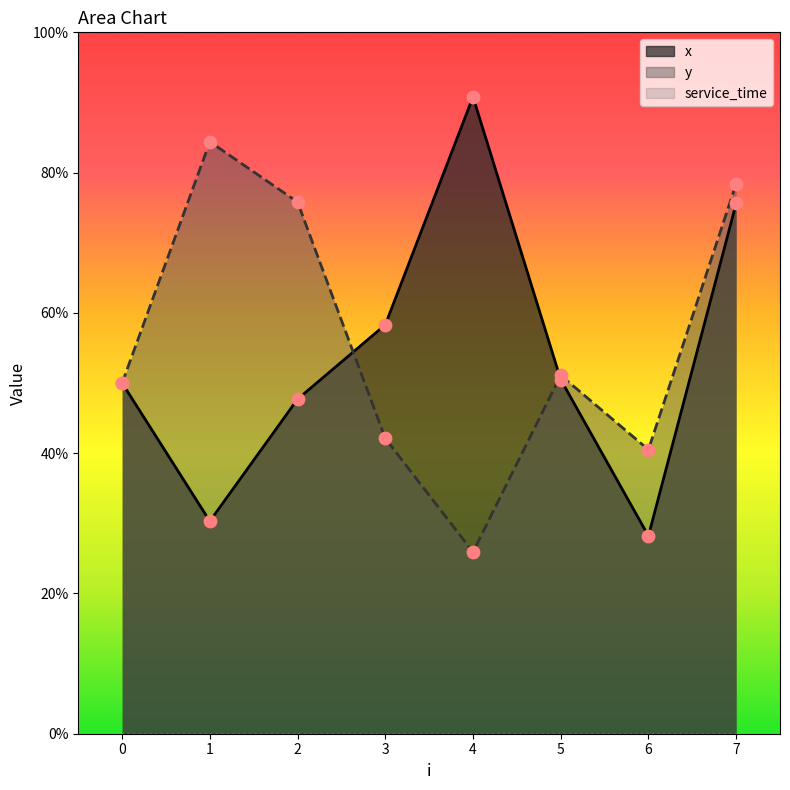

At which category is the sum across all series the highest?

7